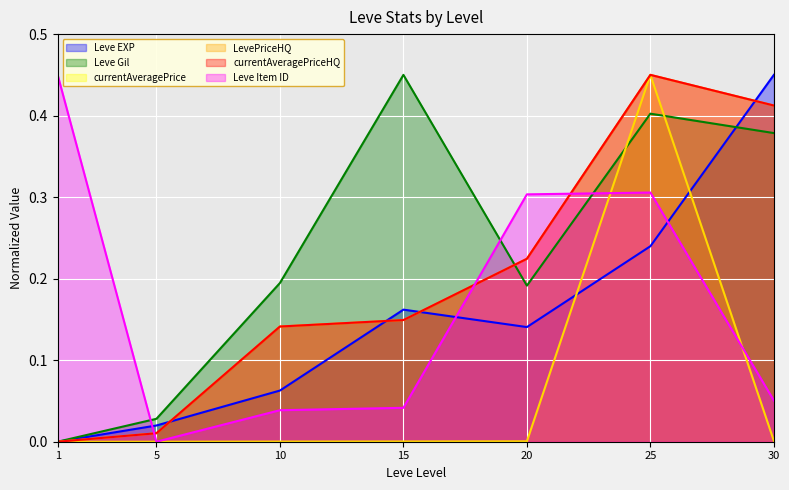

What are all the series names shown in the legend?

Leve EXP, Leve Gil, currentAveragePrice, LevePriceHQ, currentAveragePriceHQ, Leve Item ID